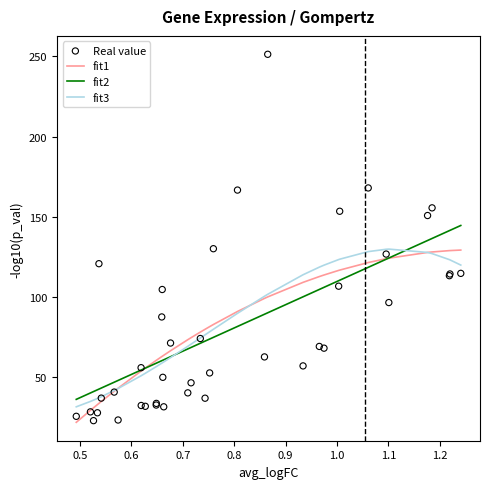

Which series has the largest Y range (max minus min)?

Real value